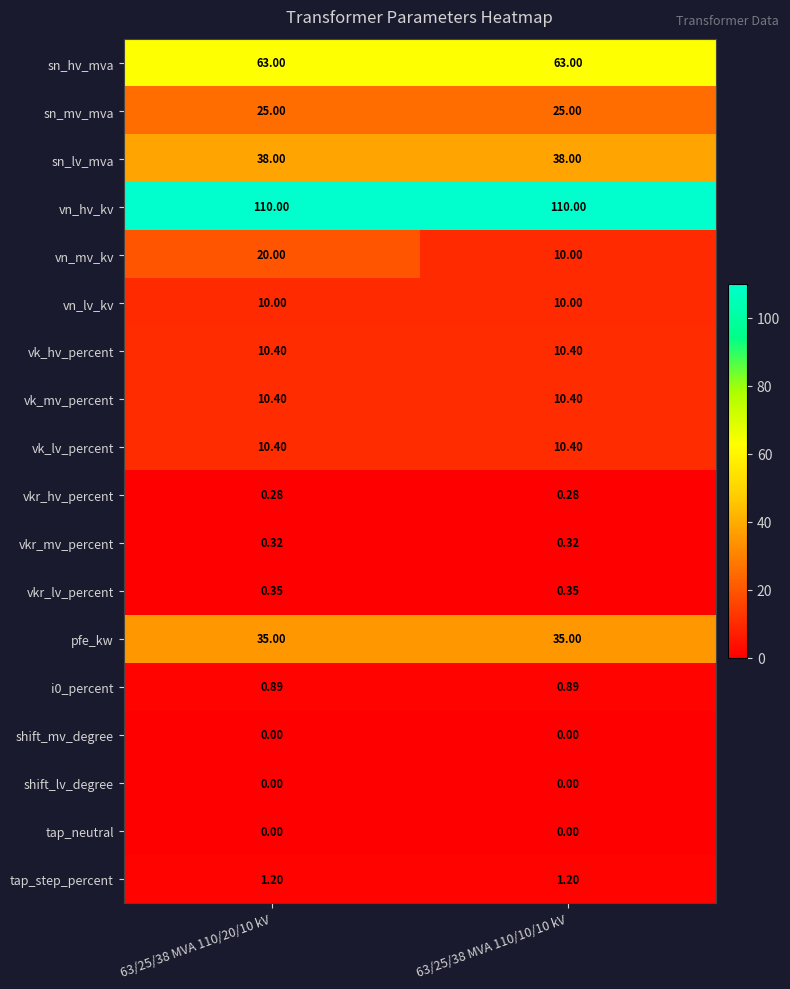

Between 63/25/38 MVA 110/20/10 kV and 63/25/38 MVA 110/10/10 kV, which series saw the biggest shift?

vn_mv_kv